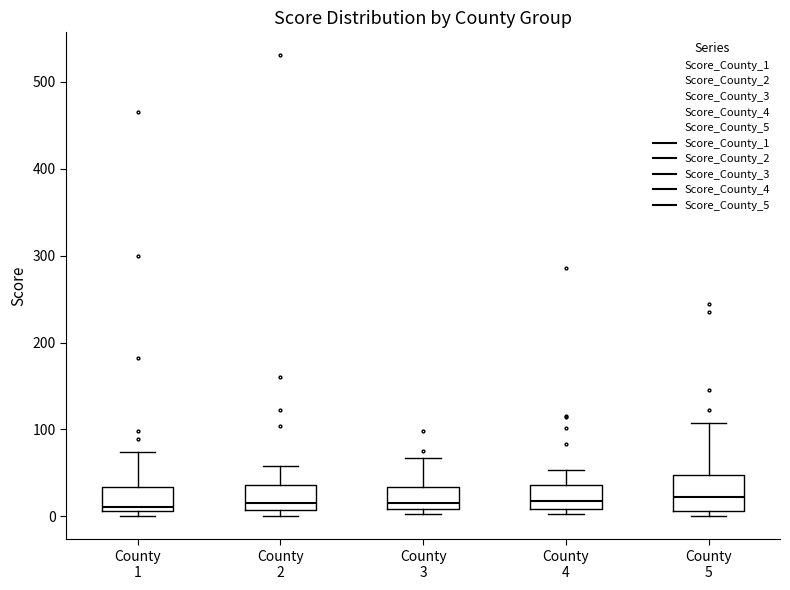

Reading left to right, transcribe this box plot: for each box, give where its median line is, the range the box spans, and where its two whiskers end, as read against the y-axis. The values are not printed on the chart, so give them approximately, as read against the axis.

County 1: median 10 (just above the box's lower edge), box 10 to 30, whiskers 0 to 70
County 2: median 10 (just above the box's lower edge), box 10 to 40, whiskers 0 to 60
County 3: median 20, box 10 to 30, whiskers 0 to 70
County 4: median 20, box 10 to 40, whiskers 0 to 50
County 5: median 20, box 10 to 50, whiskers 0 to 110